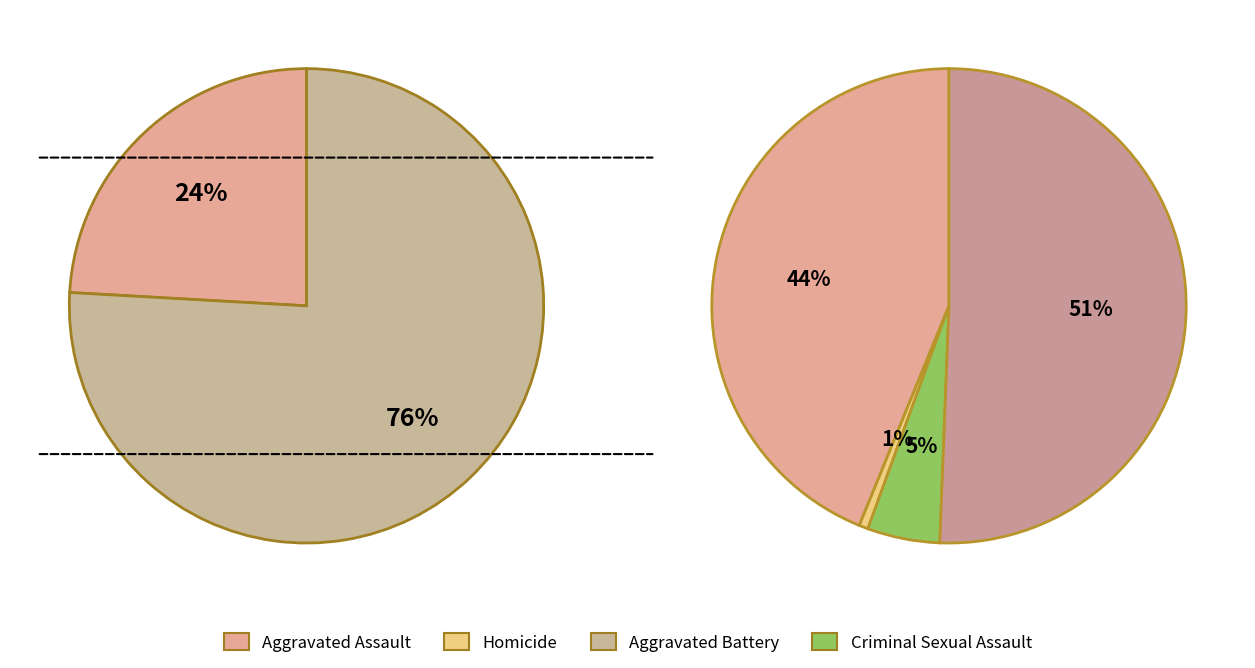

Is there any slice that represents more than half of the pie?

Yes